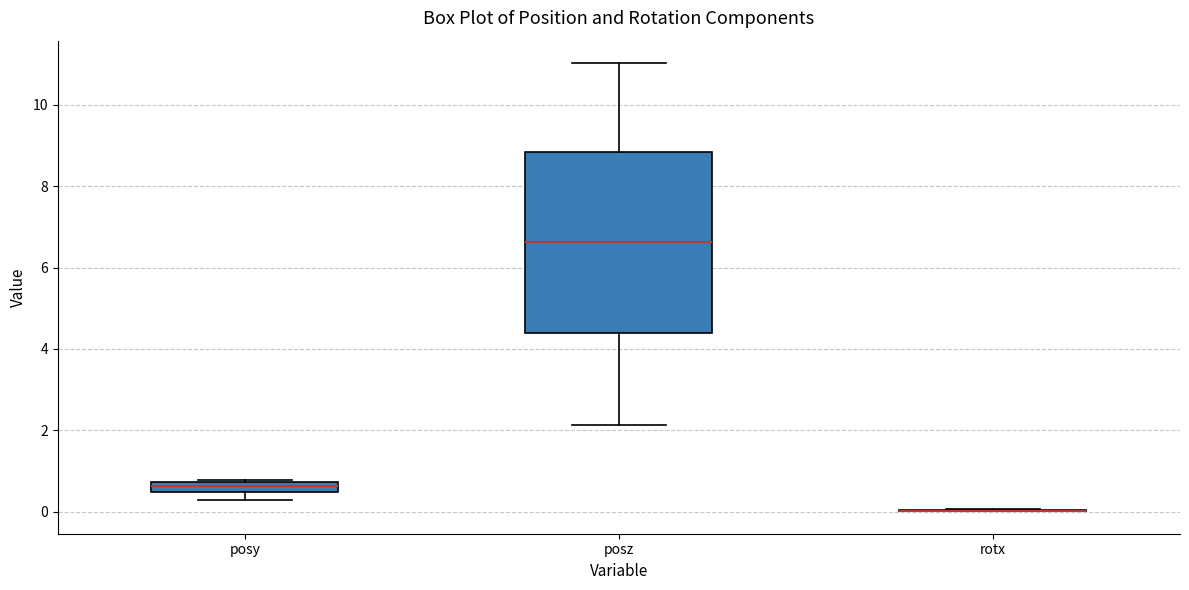

Where is the lower edge of the box for posy on the y-axis? The values are not printed on the chart, so give them approximately, as read against the axis.

0.4